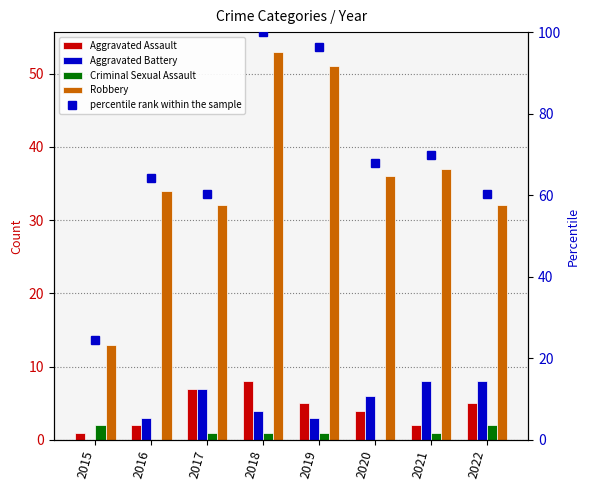

Where does the Robbery series first go above 36?

2018